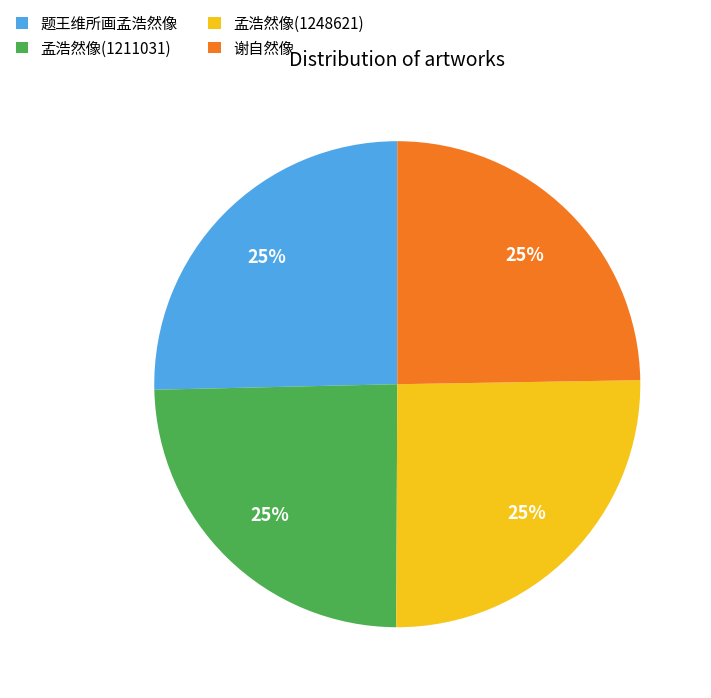

How many segments does this pie chart have?

4